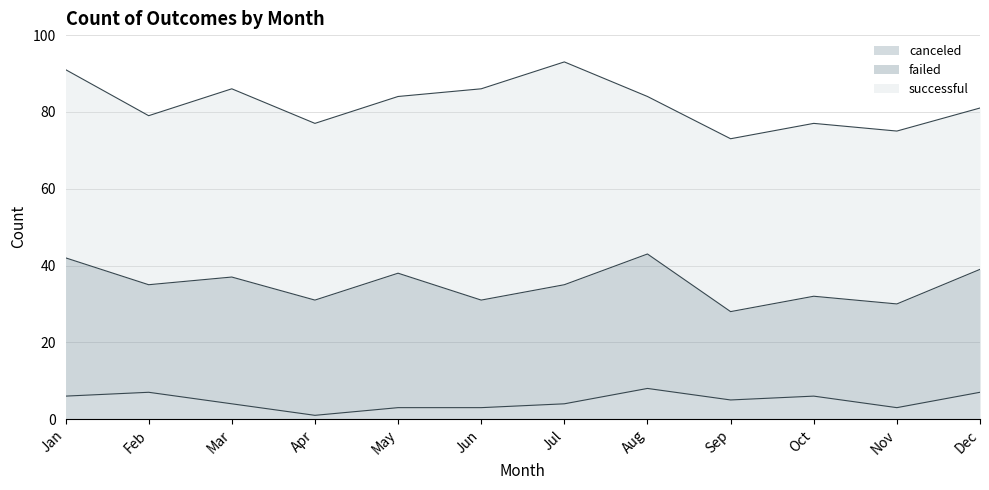

Which series has the largest range (max minus min)?

successful